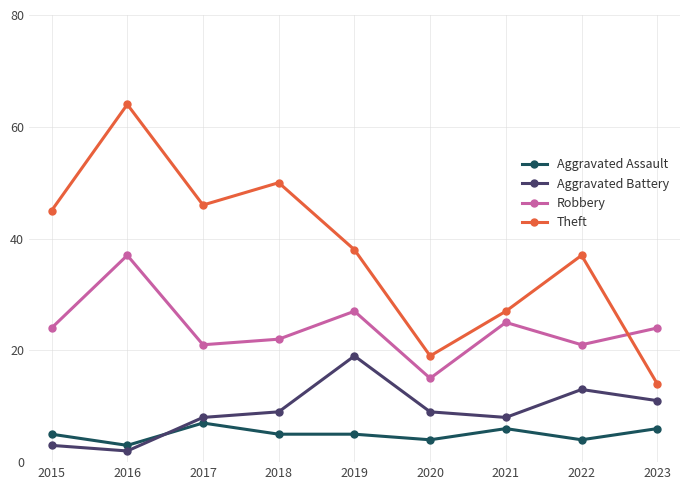

Which series changed the most between 2015 and 2016?

Theft